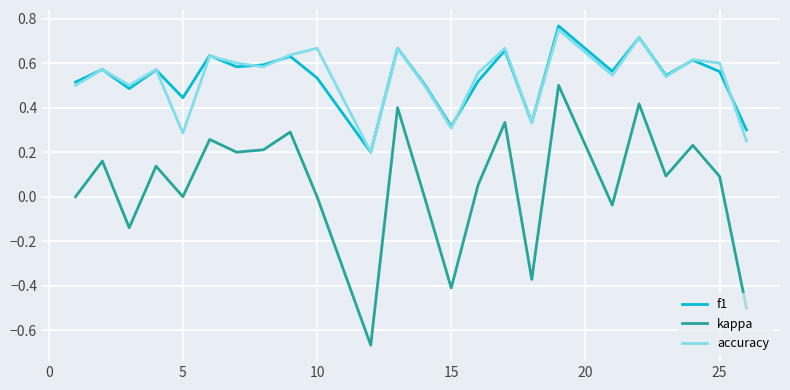

True or false: f1 has more than 0 points higher than both neighbors.

True